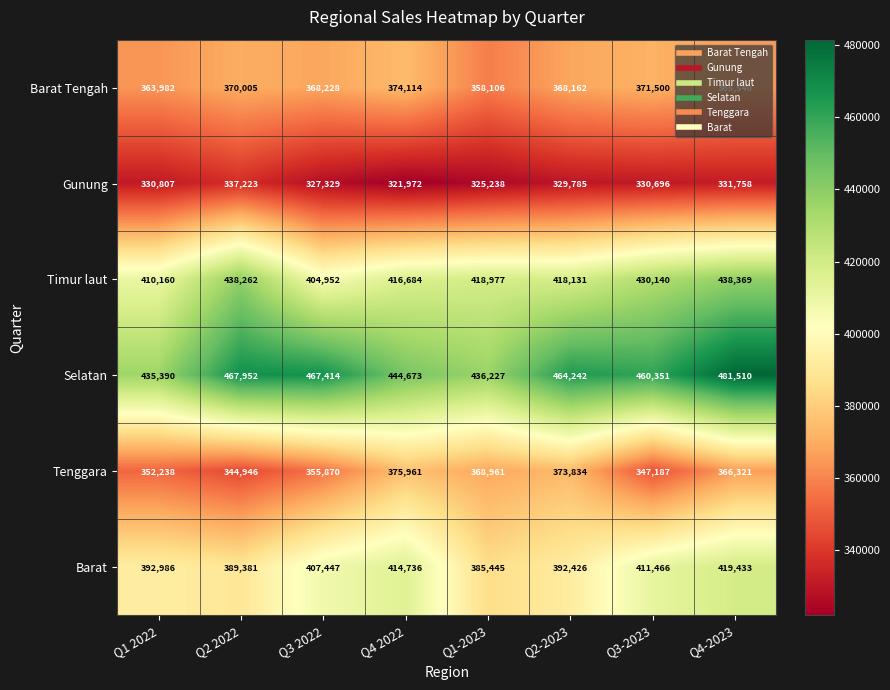

Which category has the lowest value in the Barat Tengah series?

Q1-2023